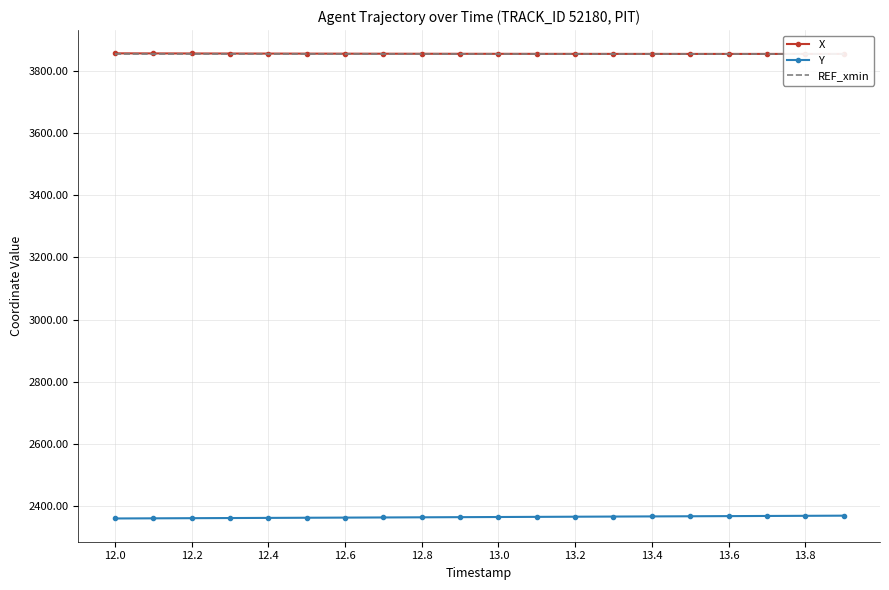

True or false: X and Y cross at least once.

False